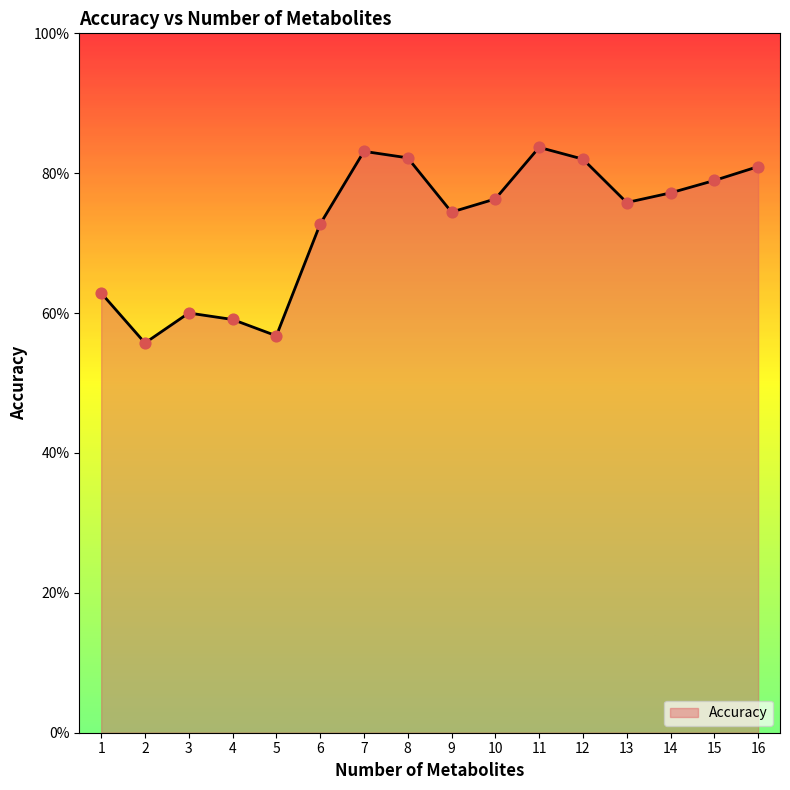

Which has a higher value, 4 or 10?

10